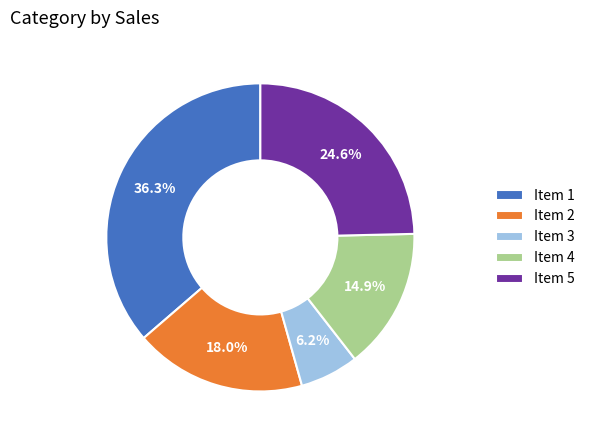

Combined, do Item 3 and Item 2 account for over 50%?

No